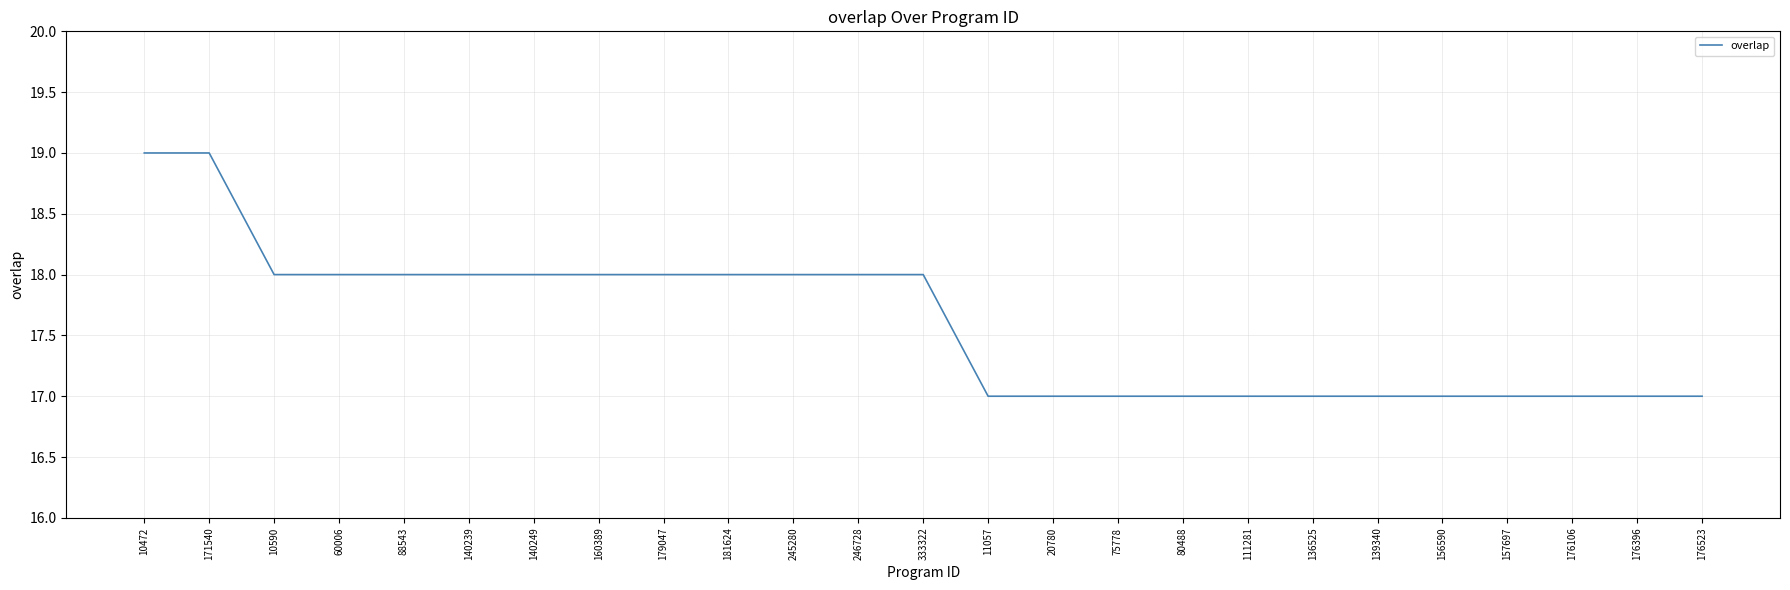

Is it true that the value at 176396 is 5?

False